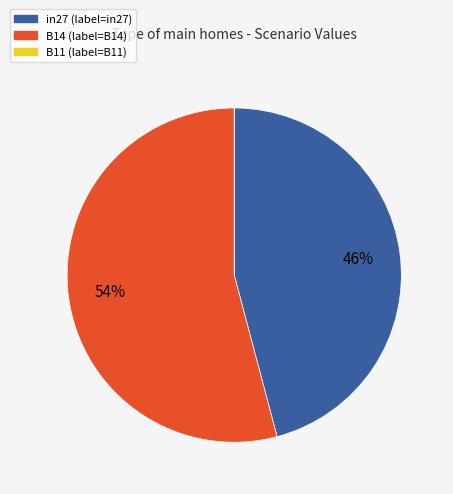

To the nearest percent, what percentage of the pie is in27?

46%